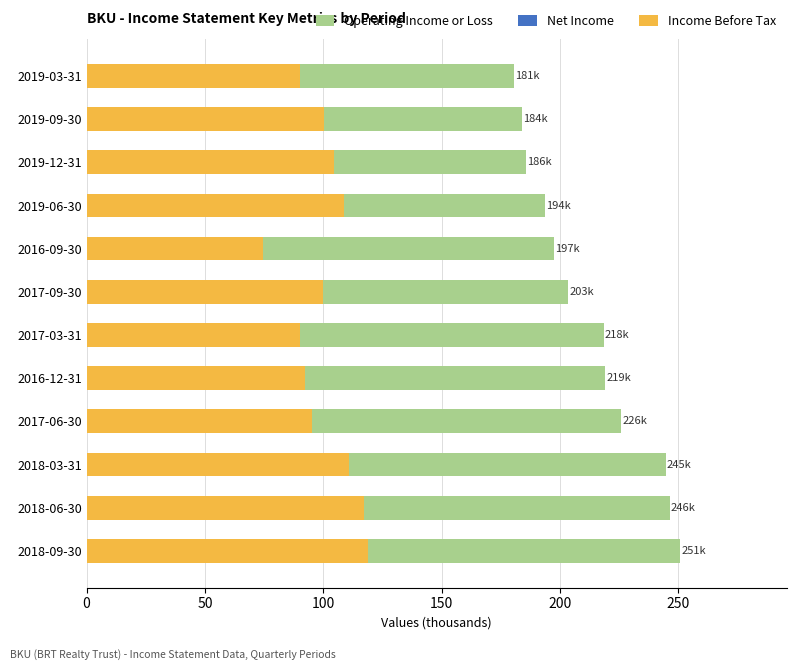

Rank the series by their average value, from highest to lowest.

Operating Income or Loss, Income Before Tax, Net Income